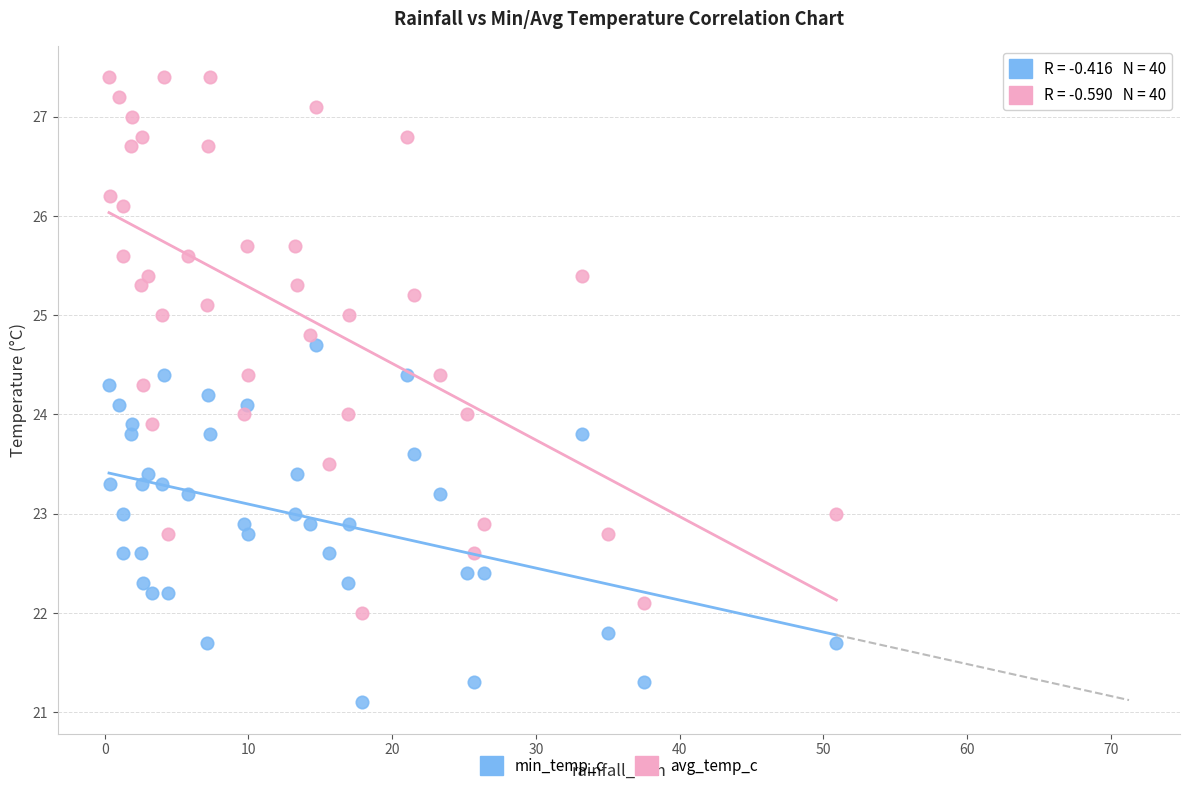

Across all data points, what is the range of Y values (max minus min)?

6.3